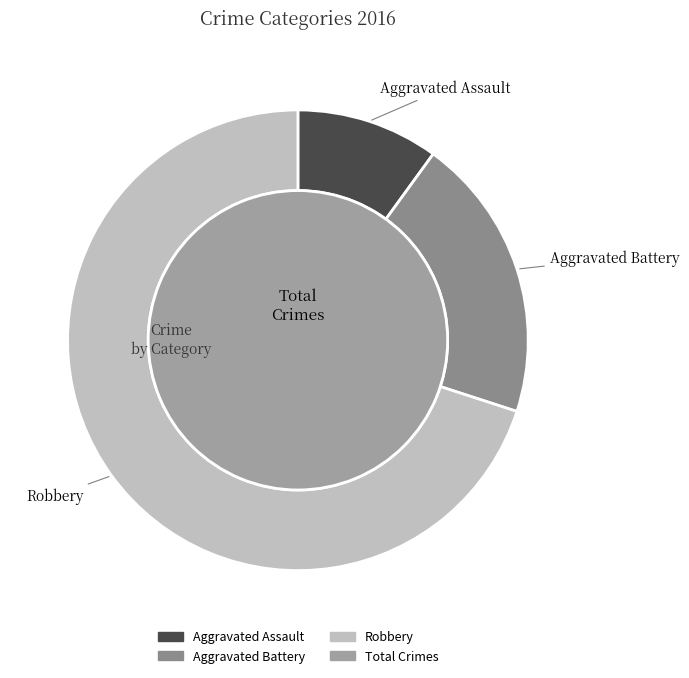

How many slices are in this pie chart?

3